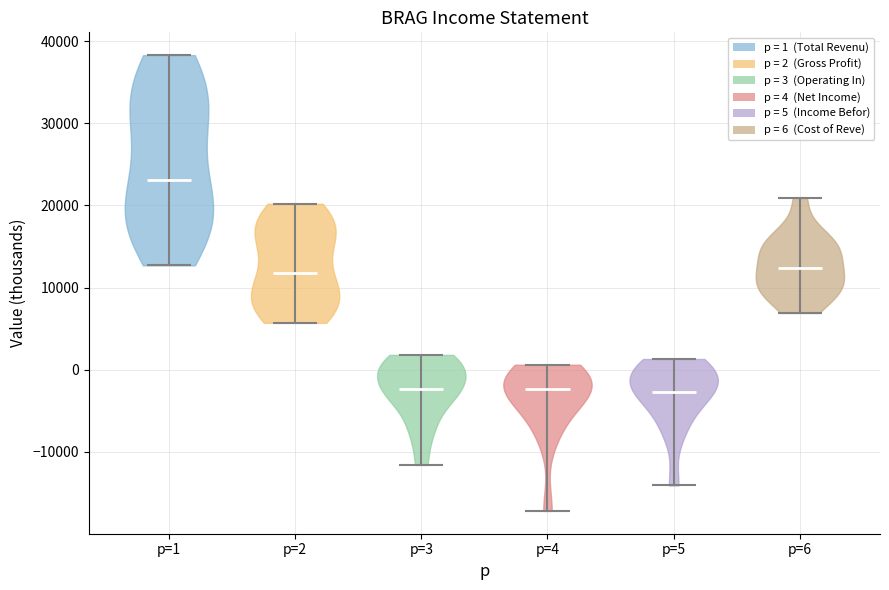

What is the lowest point the violin for p=4 reaches on the y-axis? The values are not printed on the chart, so give them approximately, as read against the axis.

-17000